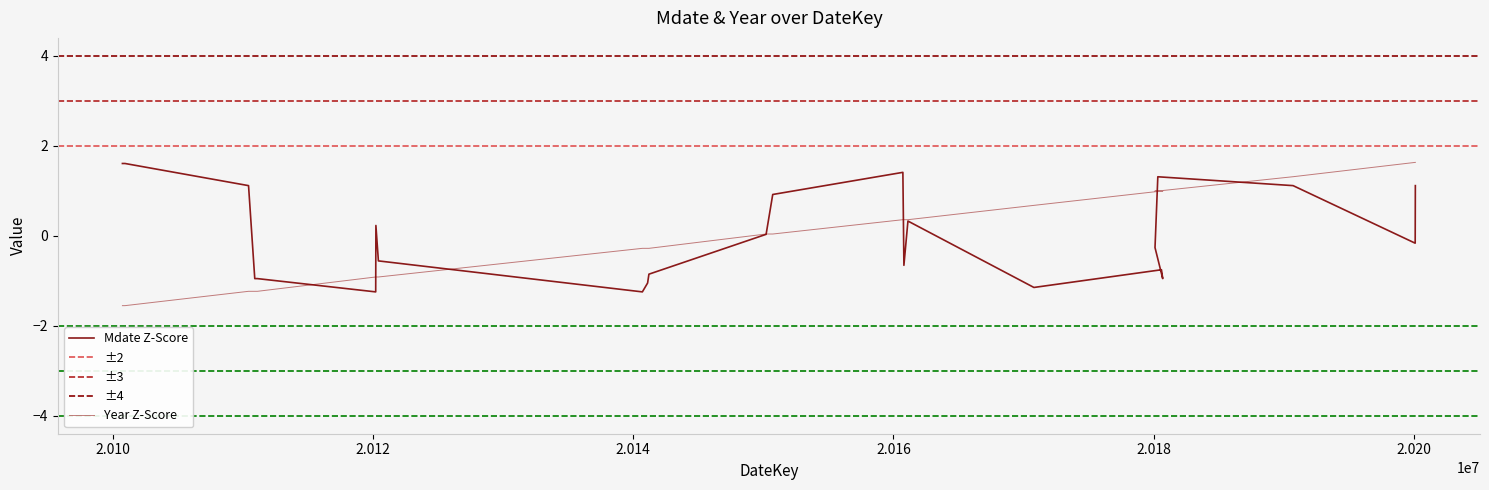

The value of Mdate at 20110425 is 1.1. True or false?

True